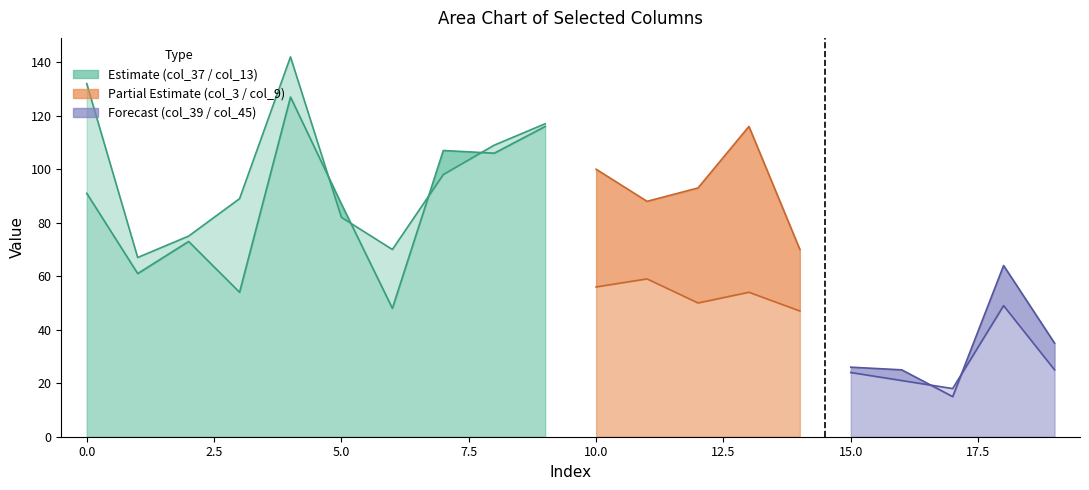

True or false: col_45 has a value of 128 at 10.

False